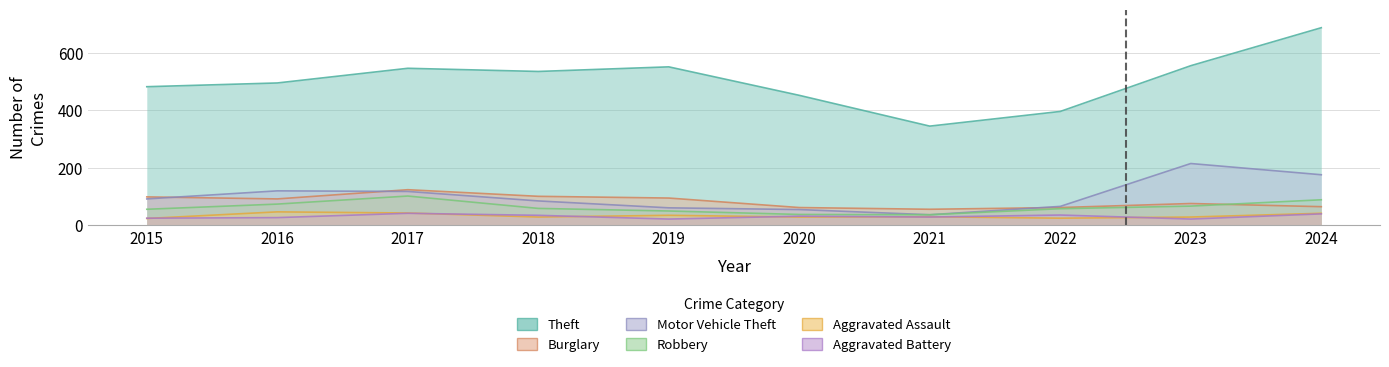

Where is the first local maximum for Burglary?

2017